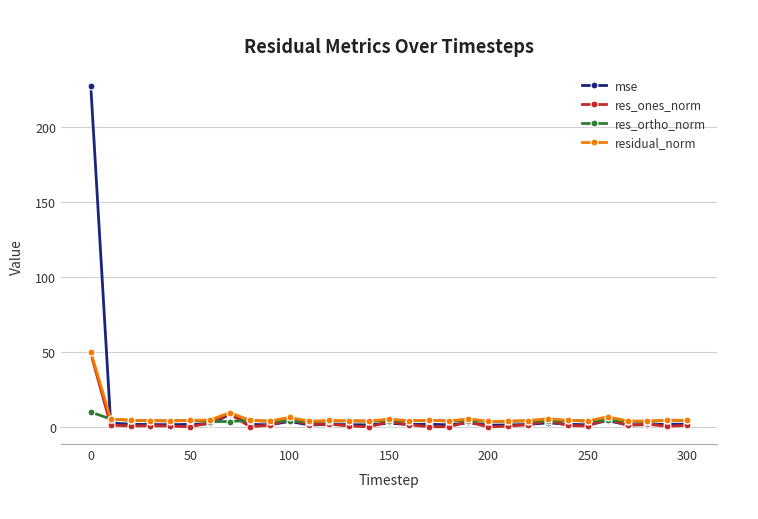

Does the chart have visible grid lines?

Yes